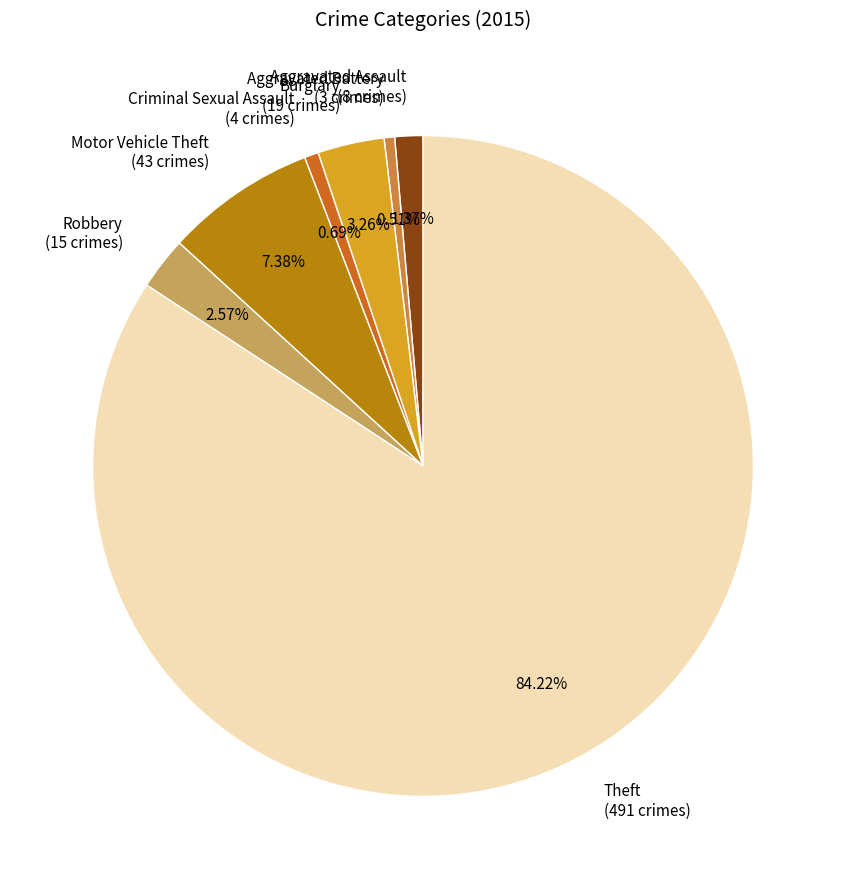

Count the number of slices in the pie.

7